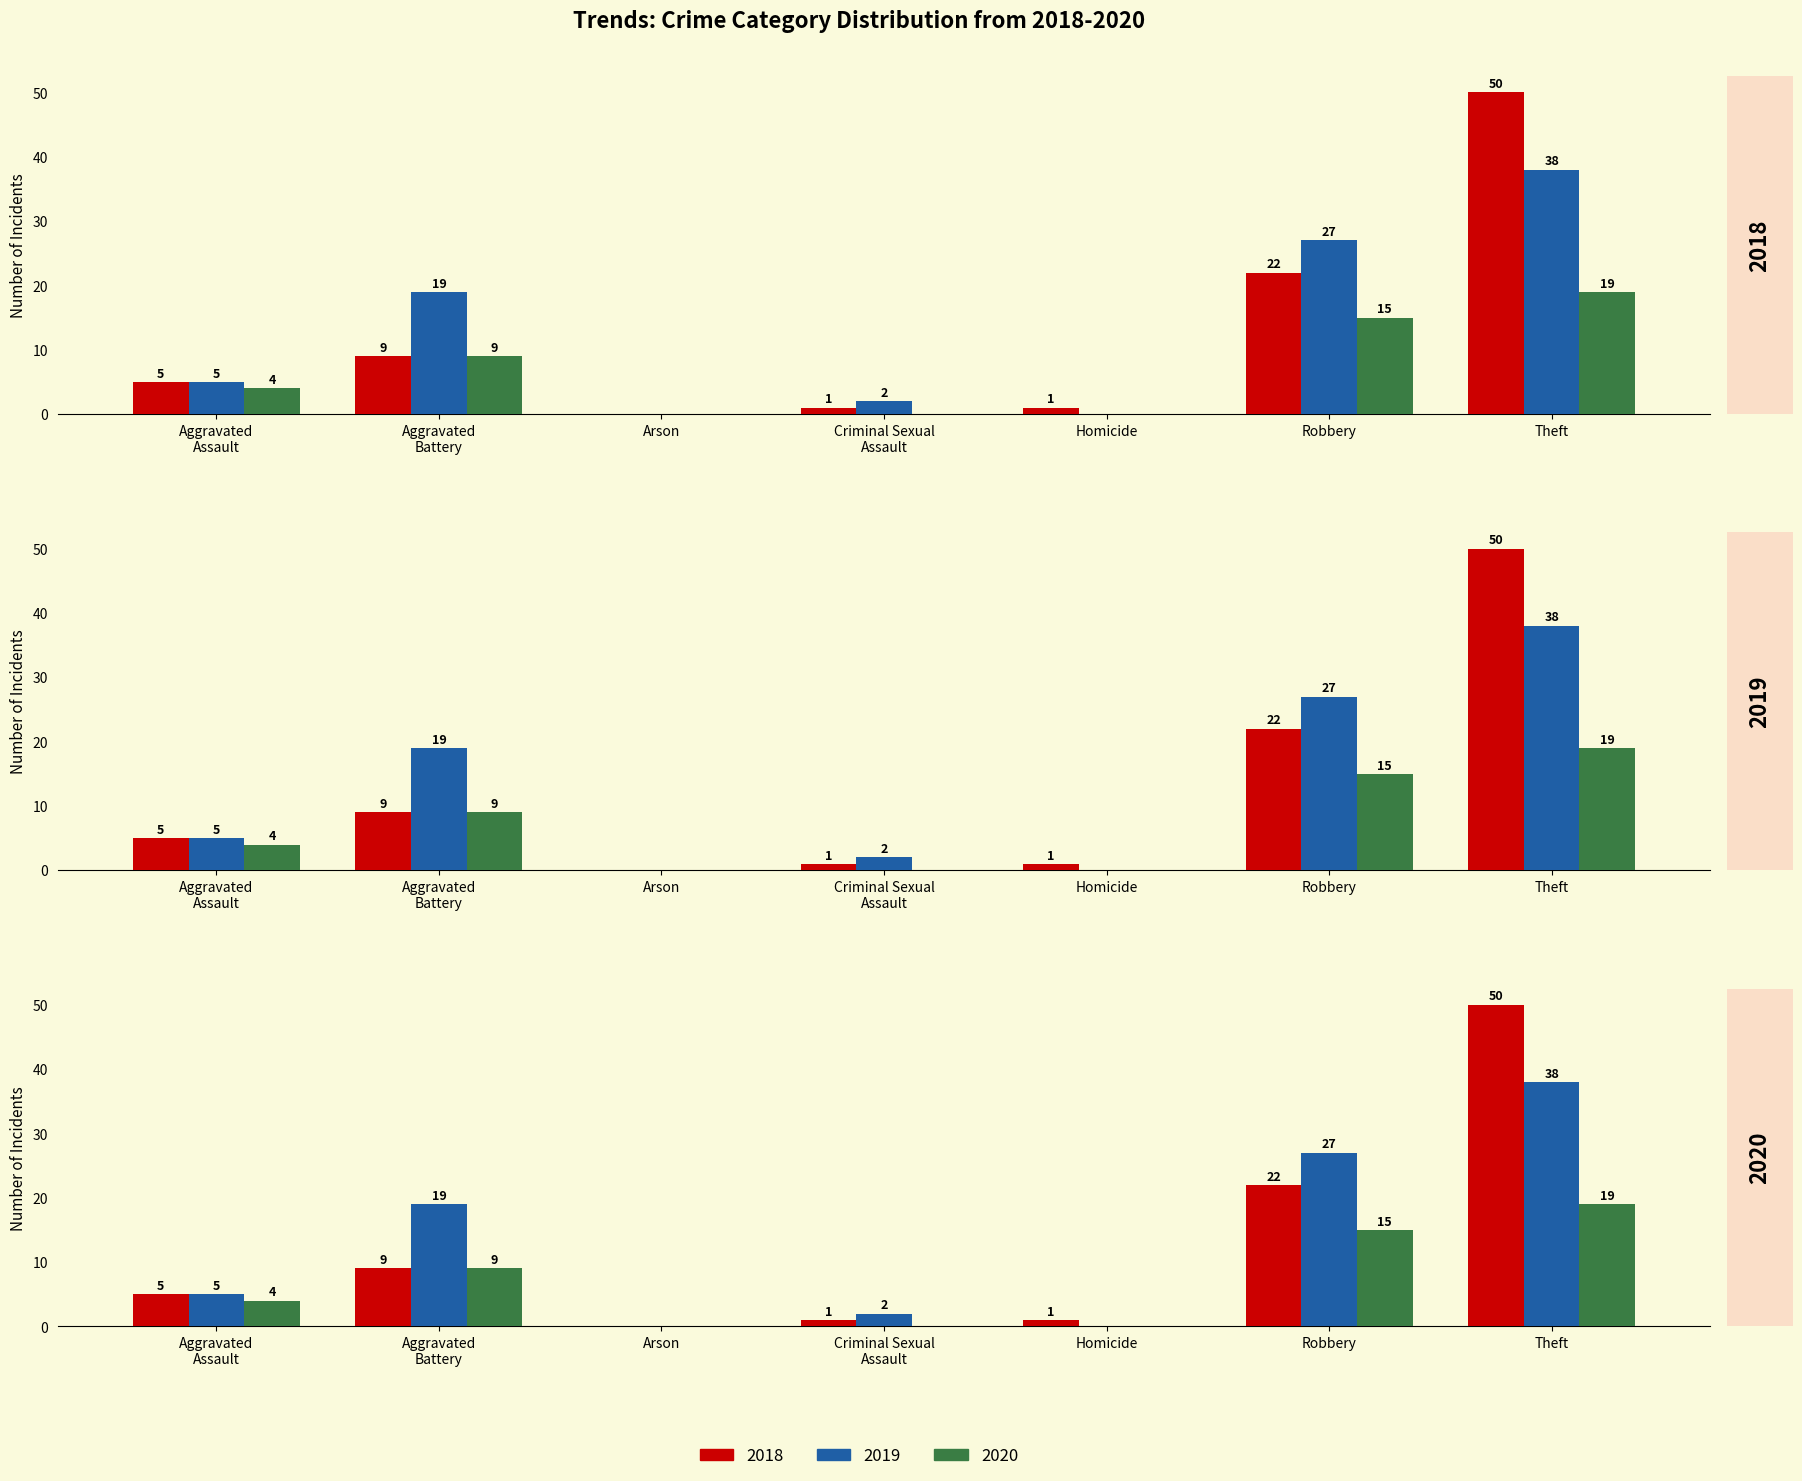

Rank the series at Robbery from lowest to highest value.

2020, 2018, 2019